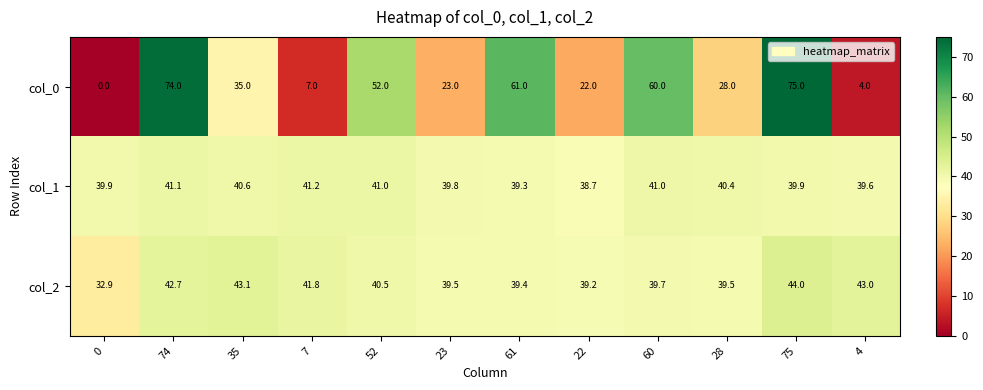

At how many categories does at least one series exceed 2?

12